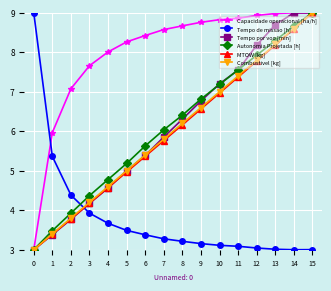

Which series changed the most between 1 and 13?

Tempo por voo [min]